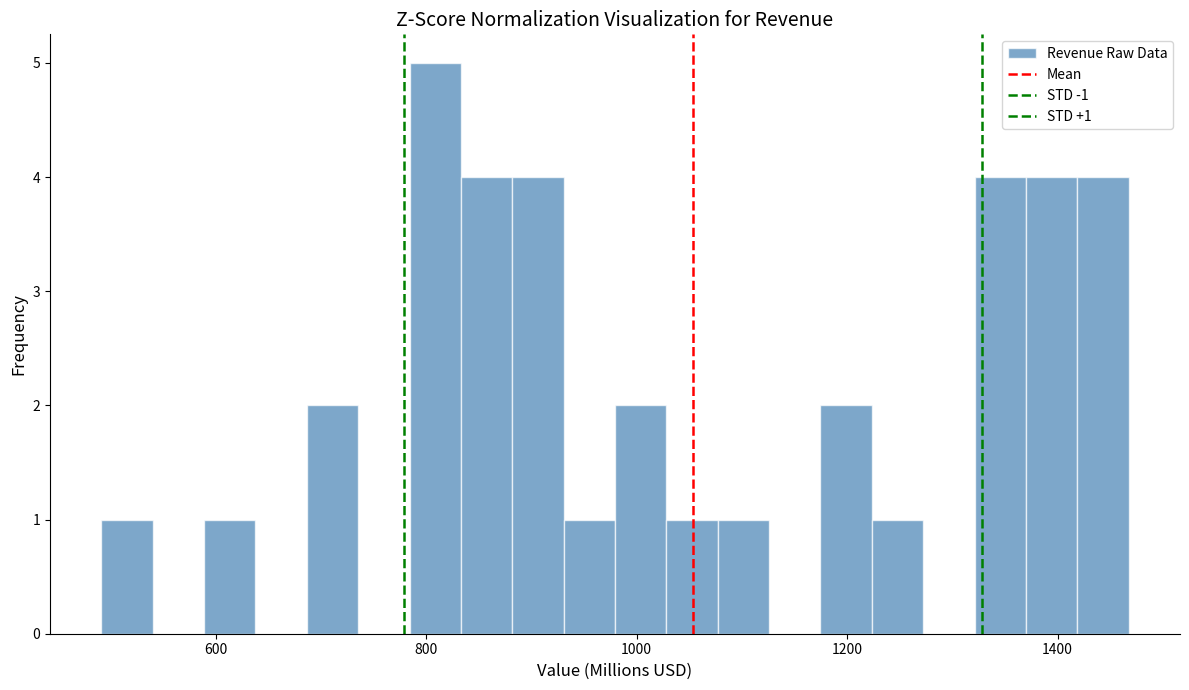

Around what value on the x-axis is the tallest bar? Give the approximate position of its centre, as read against the axis.

800